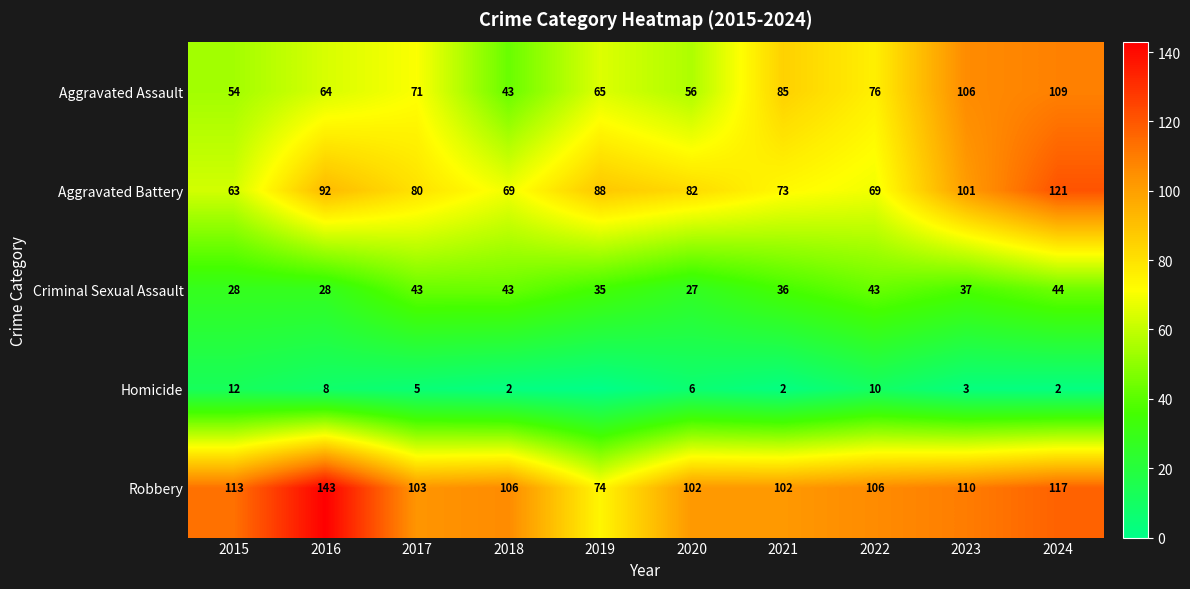

How many data points in Robbery are less than 106?

4